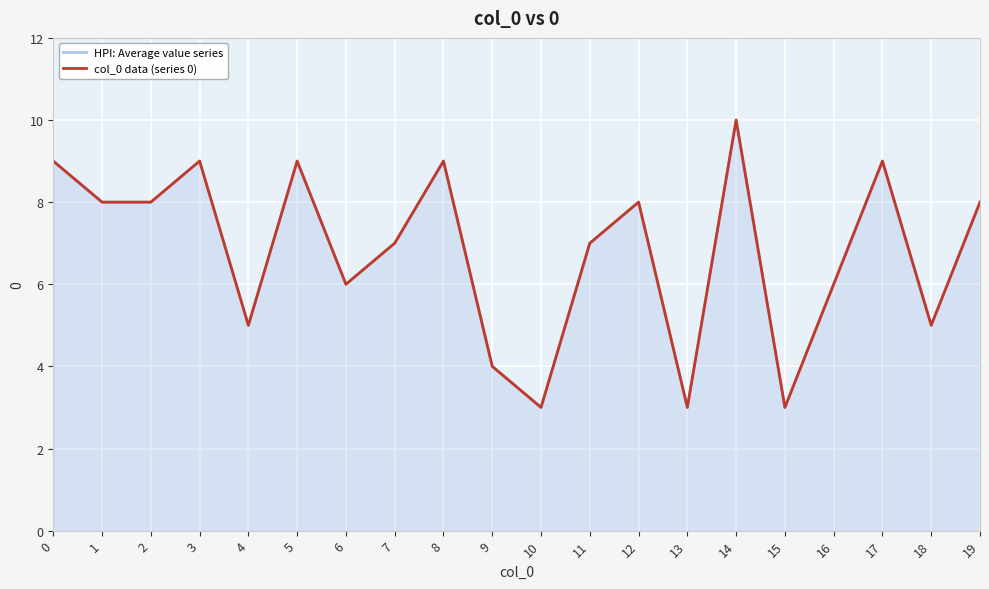

True or false: col_0 data (series 0) and HPI: Average value series cross at least once.

False